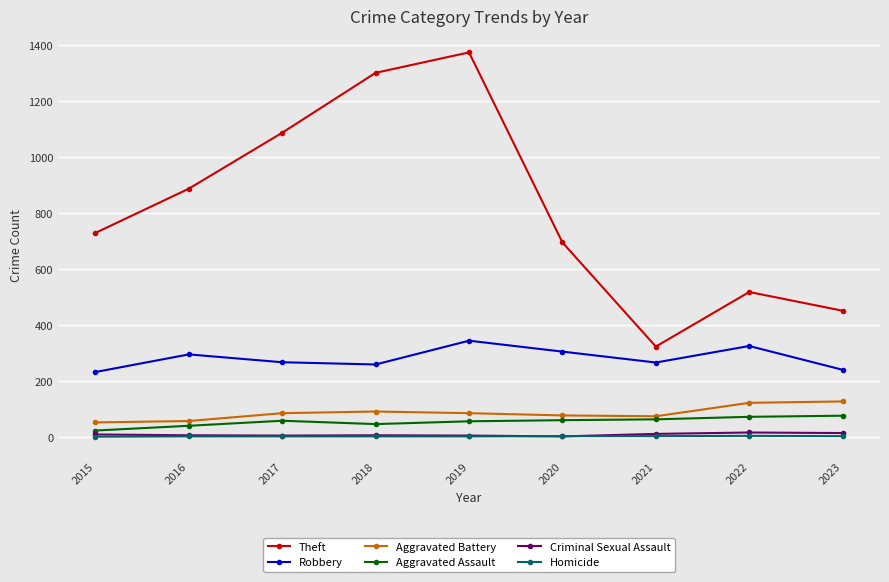

At which label is Theft closest to 847?

2016